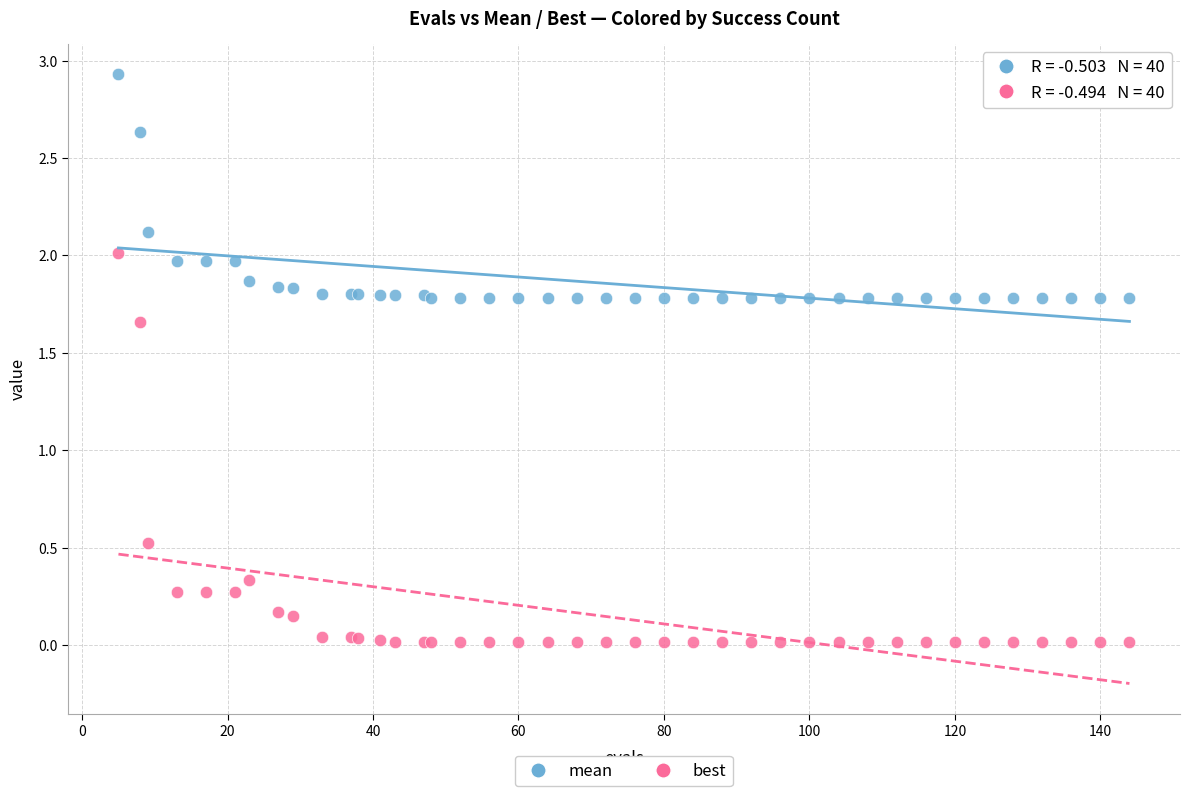

Which series contains the highest Y value?

mean